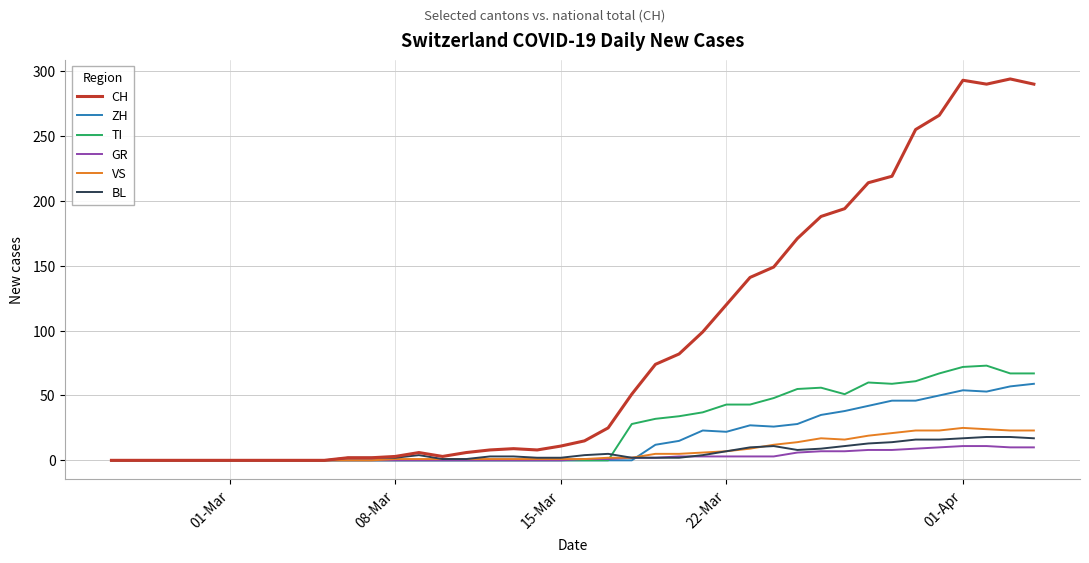

Which series has the largest range (max minus min)?

CH